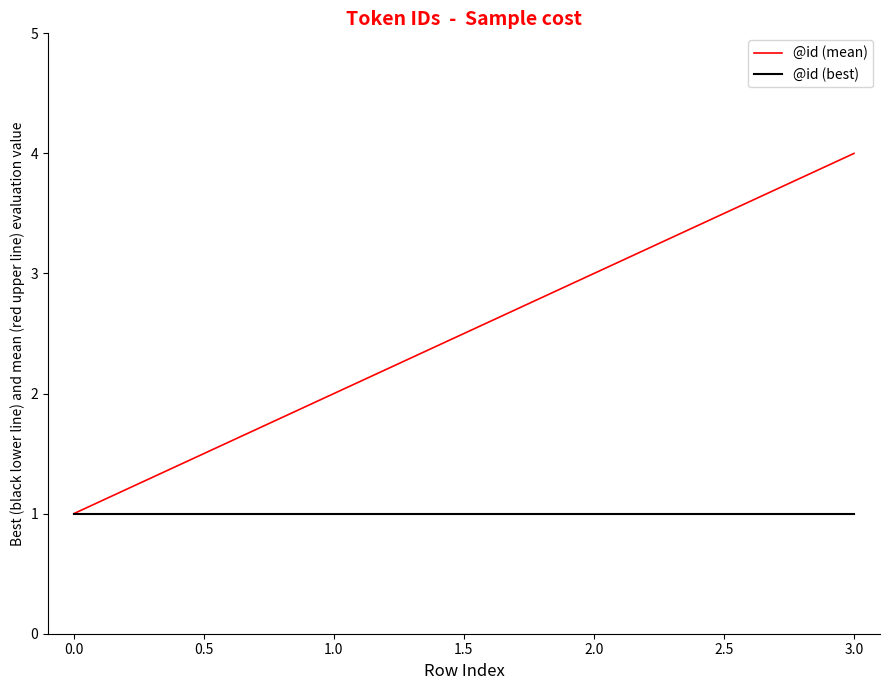

Which series has the widest spread of values?

@id (mean)